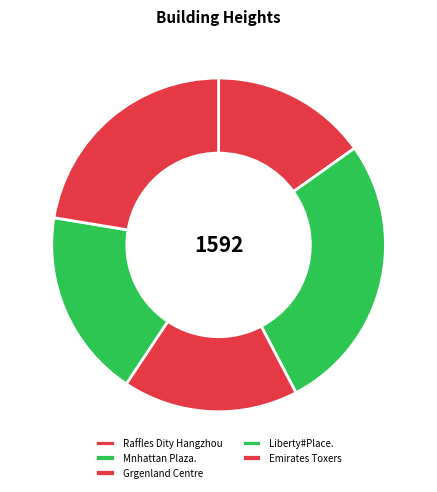

How many segments does this pie chart have?

5